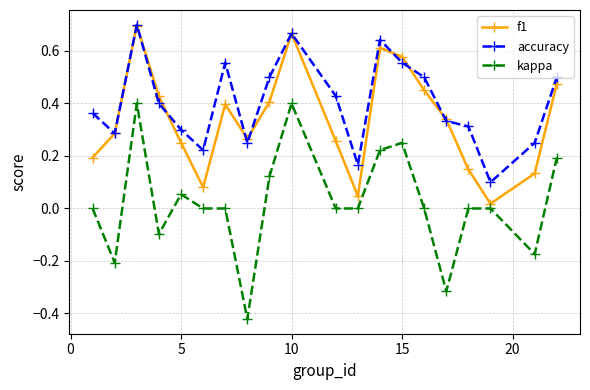

What are all the series names shown in the legend?

f1, accuracy, kappa